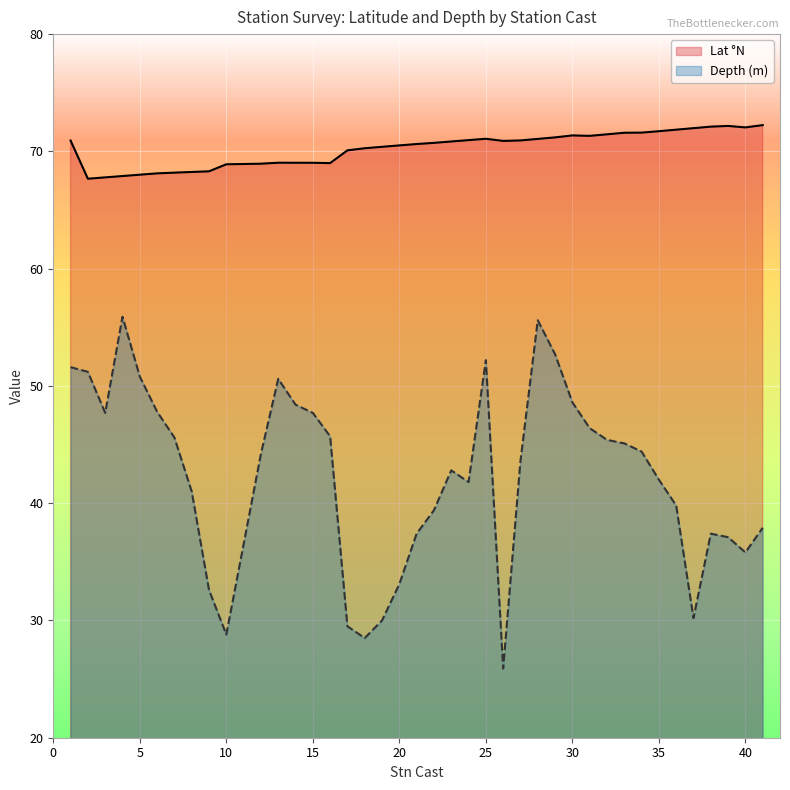

Read the Lat °N value at 10.

68.9